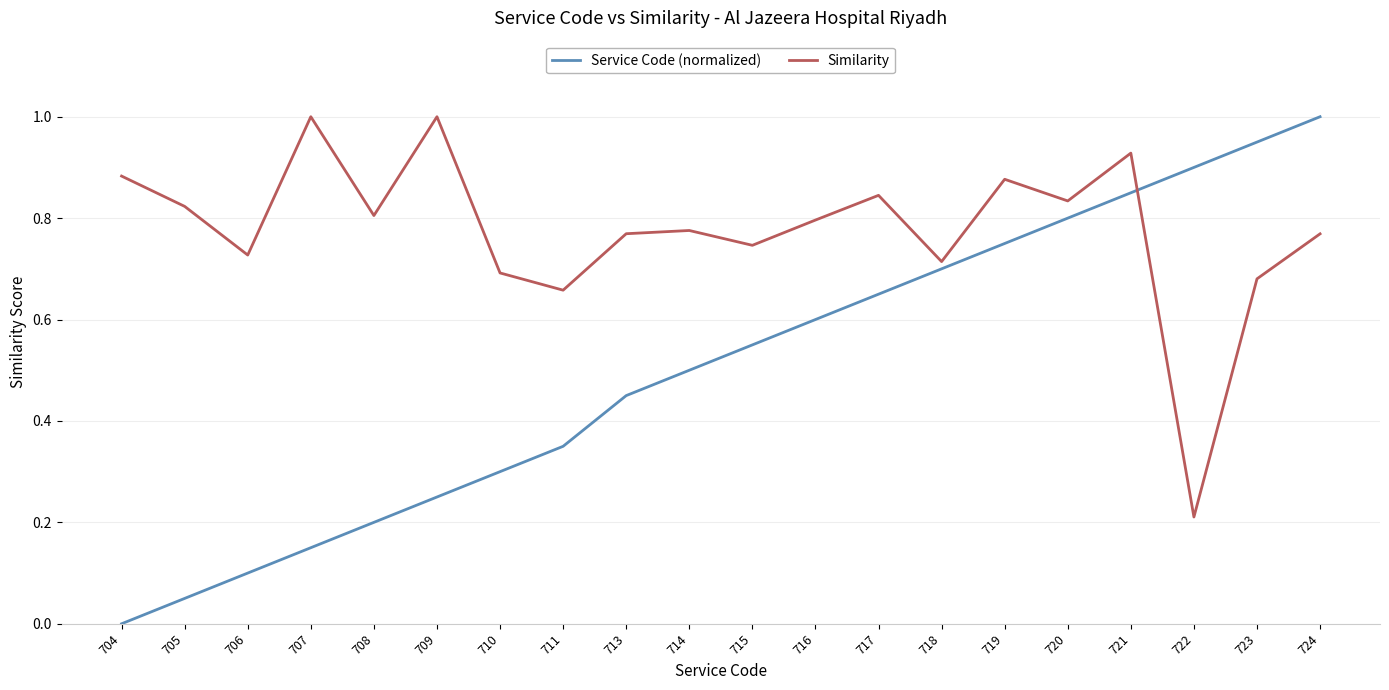

List the series in order of their overall mean, lowest first.

Service Code (normalized), Similarity